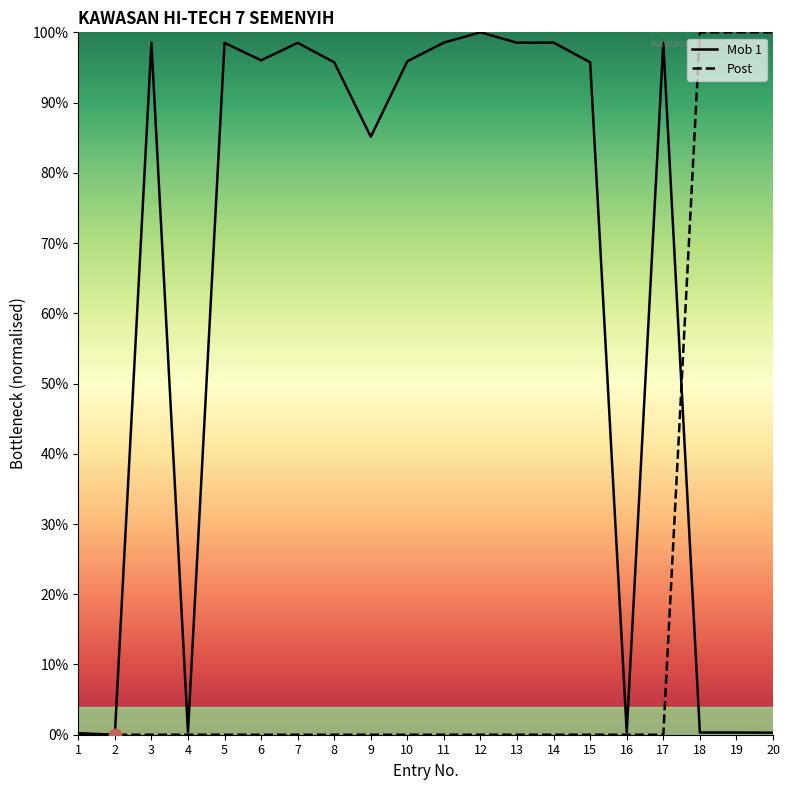

Which series has the largest total across all categories?

Mob 1